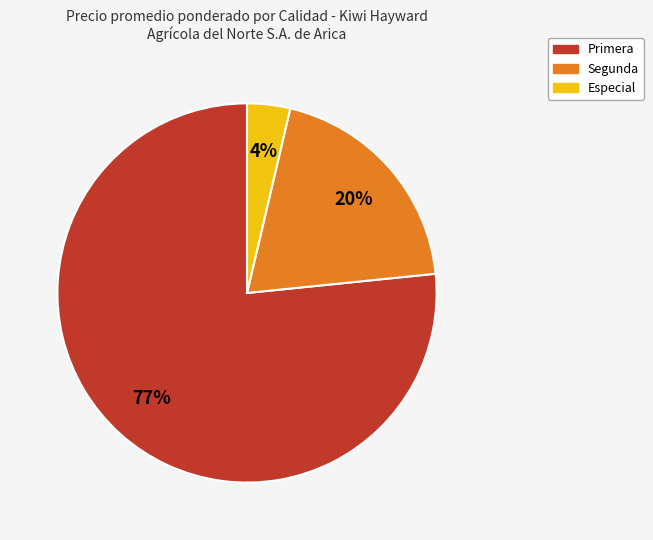

Does any single category account for the majority?

Yes